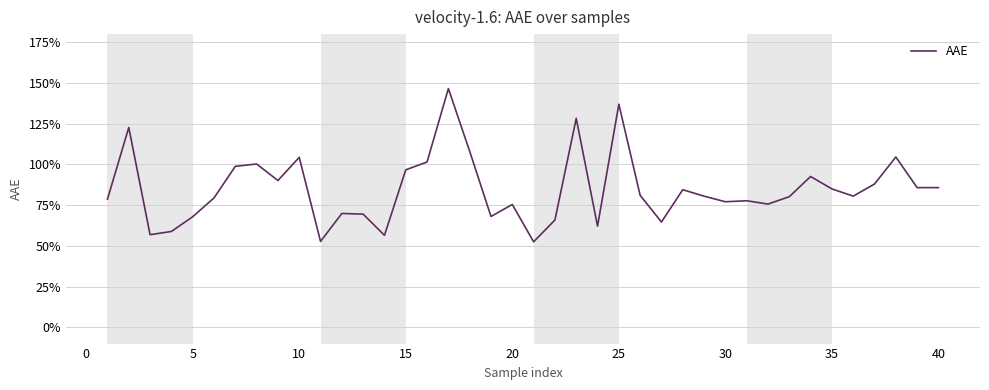

What is the difference between the maximum and minimum values?

0.9